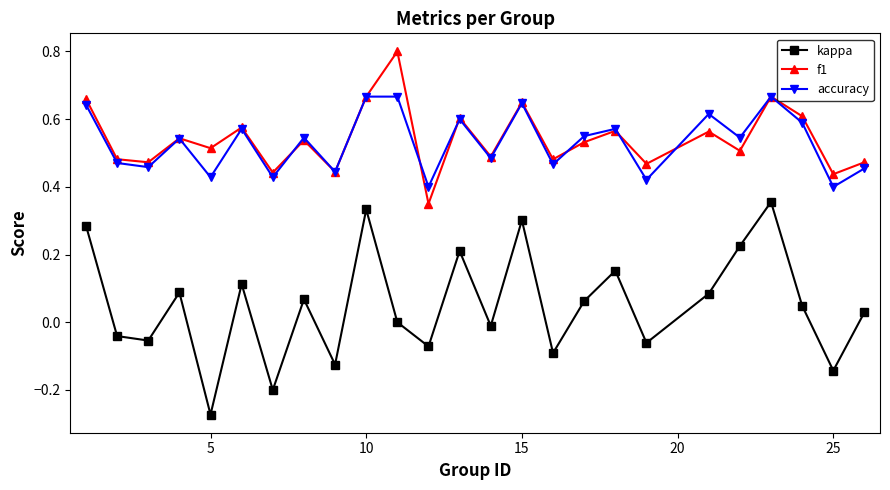

Which series has the largest total across all categories?

f1